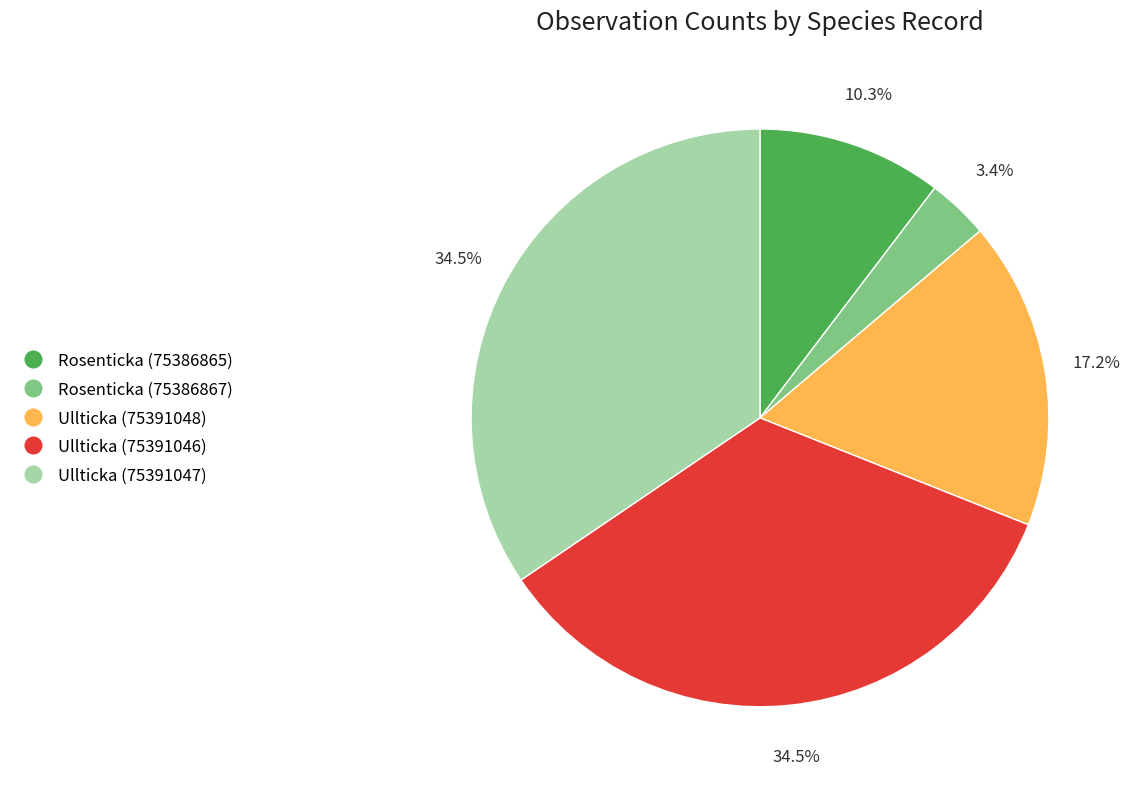

Which has a higher value, Rosenticka (75386865) or Ullticka (75391048)?

Ullticka (75391048)